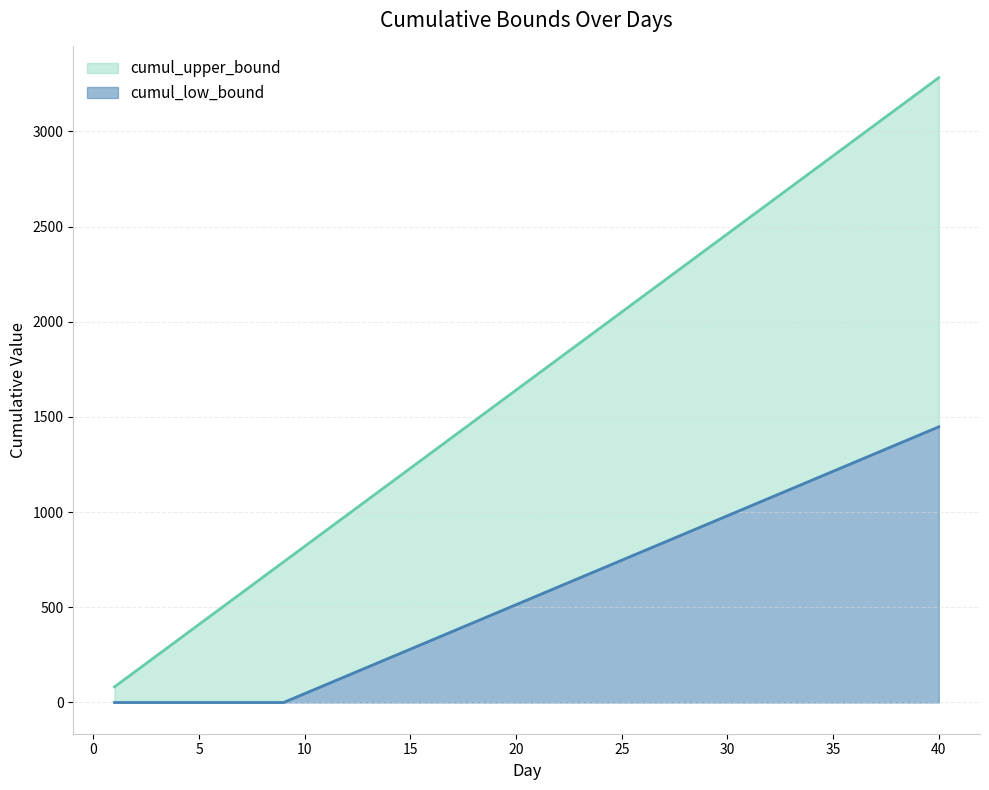

What is the difference between the maximum and minimum values in the cumul_upper_bound series?

3200.2